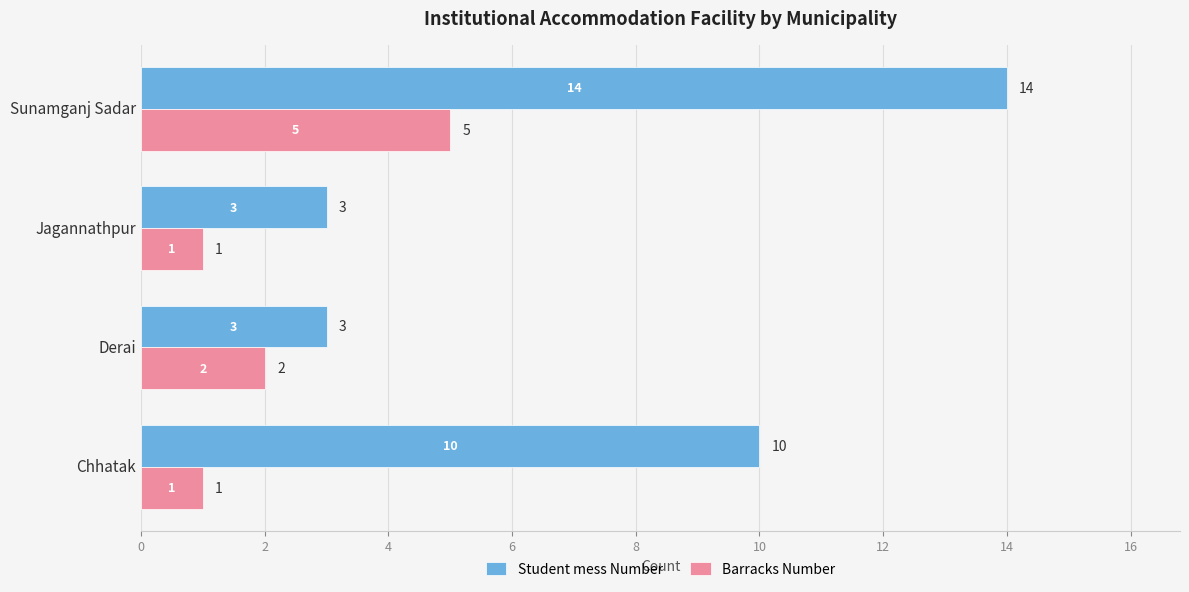

At which label does Barracks Number reach its peak?

Sunamganj Sadar